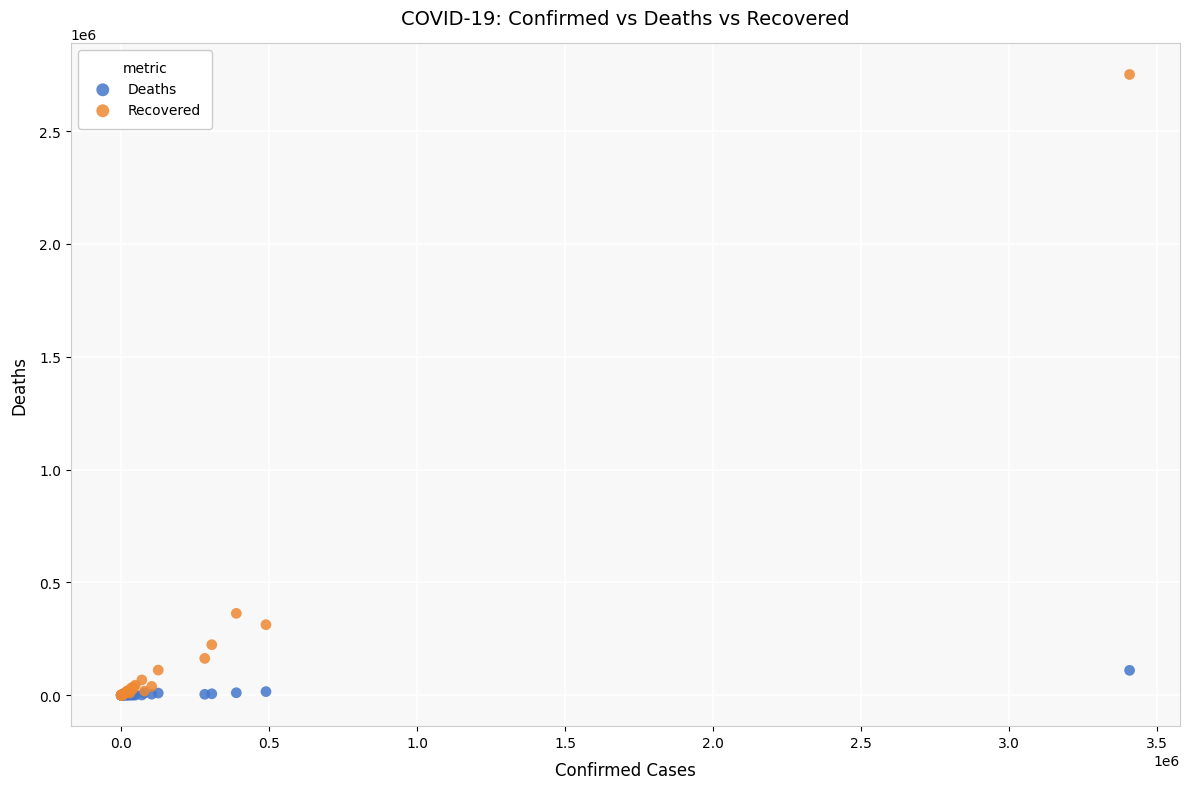

Which series contains the highest Y value?

Recovered